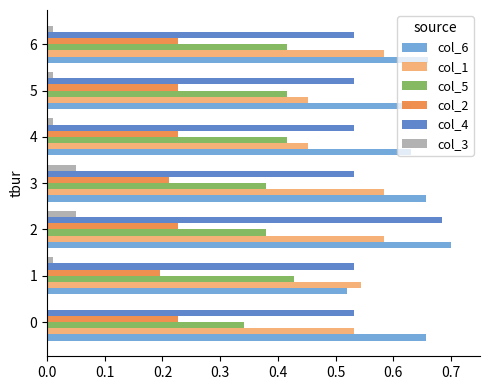

What is the sum of all col_2 values?

1.5